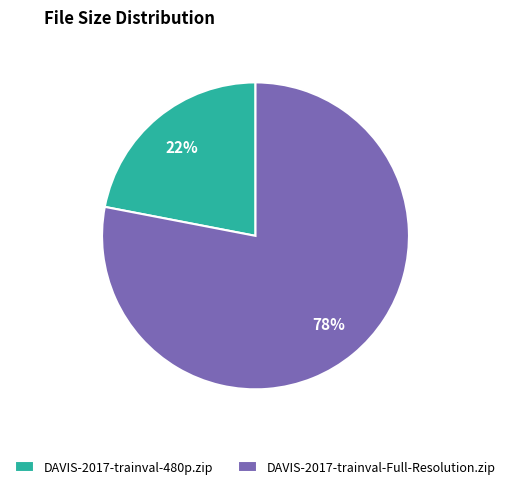

Which category has the biggest portion of the pie?

DAVIS-2017-trainval-Full-Resolution.zip